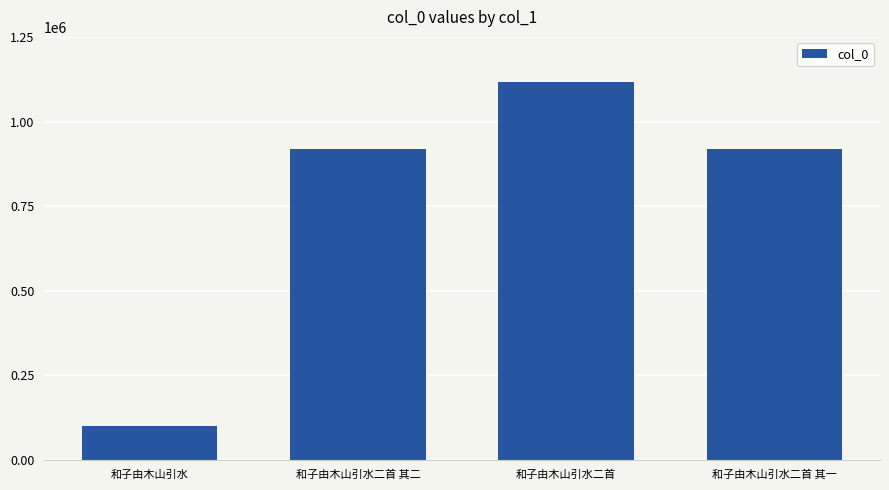

Approximately how many times larger is the value at 和子由木山引水二首 其一 compared to 和子由木山引水二首 其二?

1.0